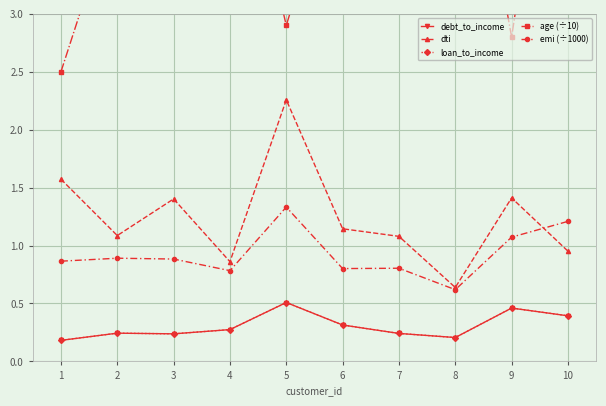

Which series has the largest total across all categories?

age (÷10)